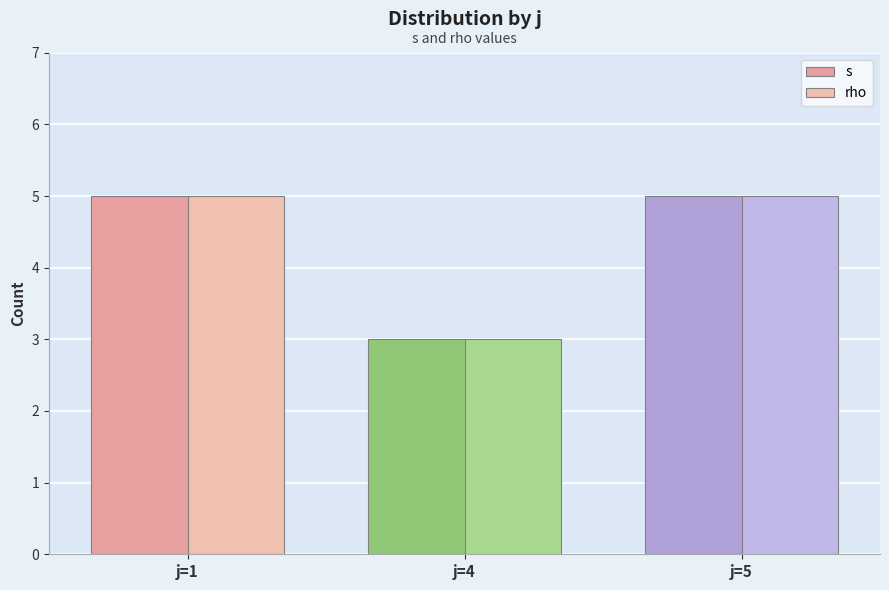

How many bars are there in total?

6